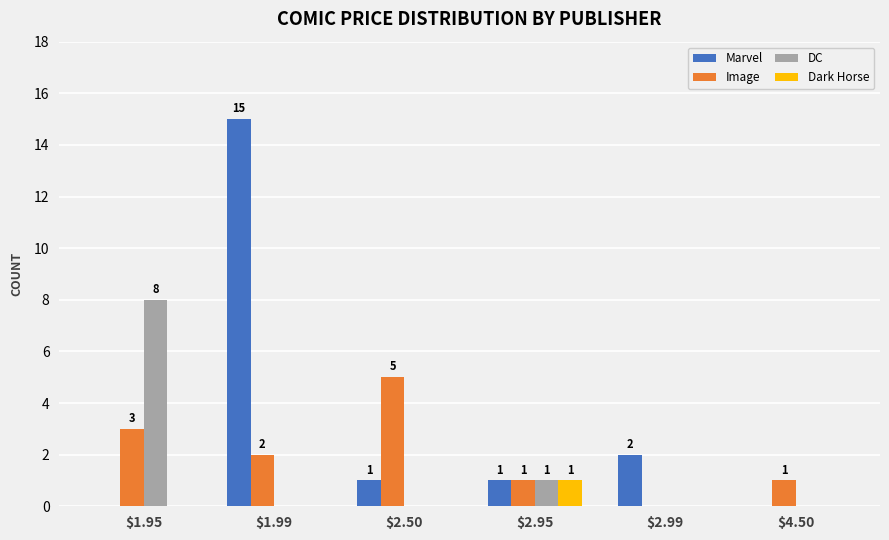

Which series changed the most between $2.50 and $2.95?

Image